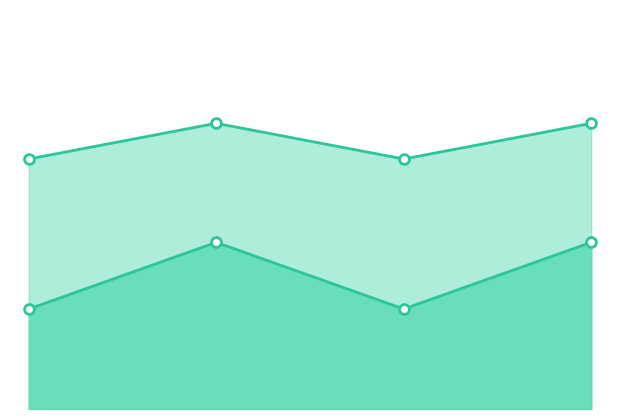

At which category is the sum across all series the highest?

1.0